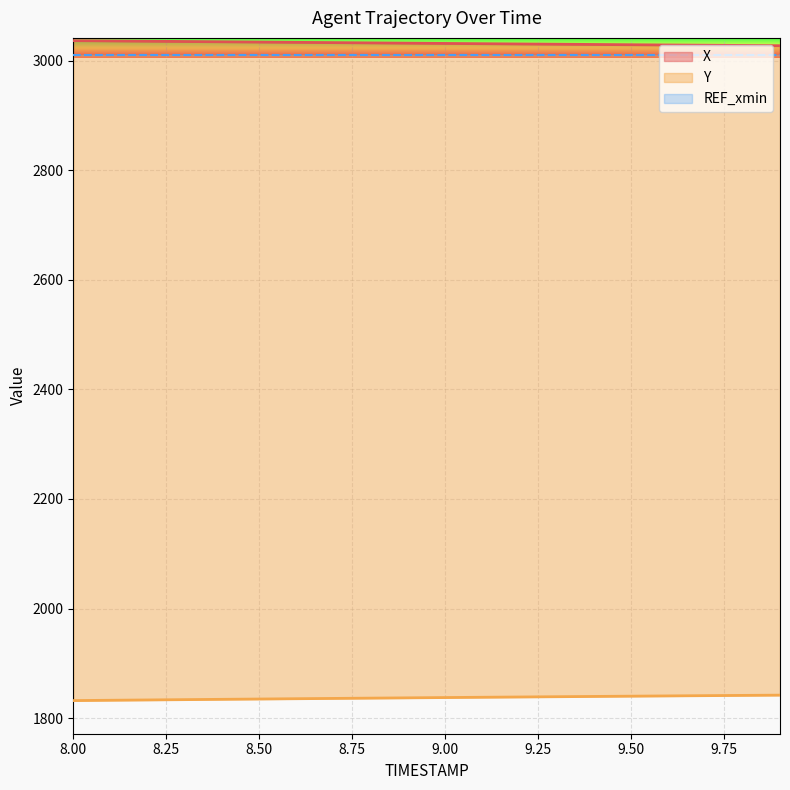

What is the greatest value displayed?

3036.4